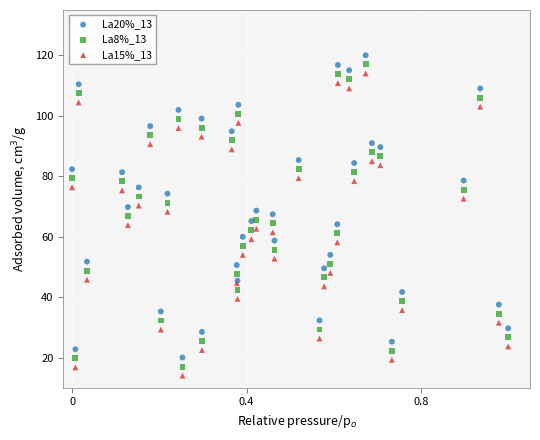

Which series reaches the minimum Y coordinate?

La15%_13